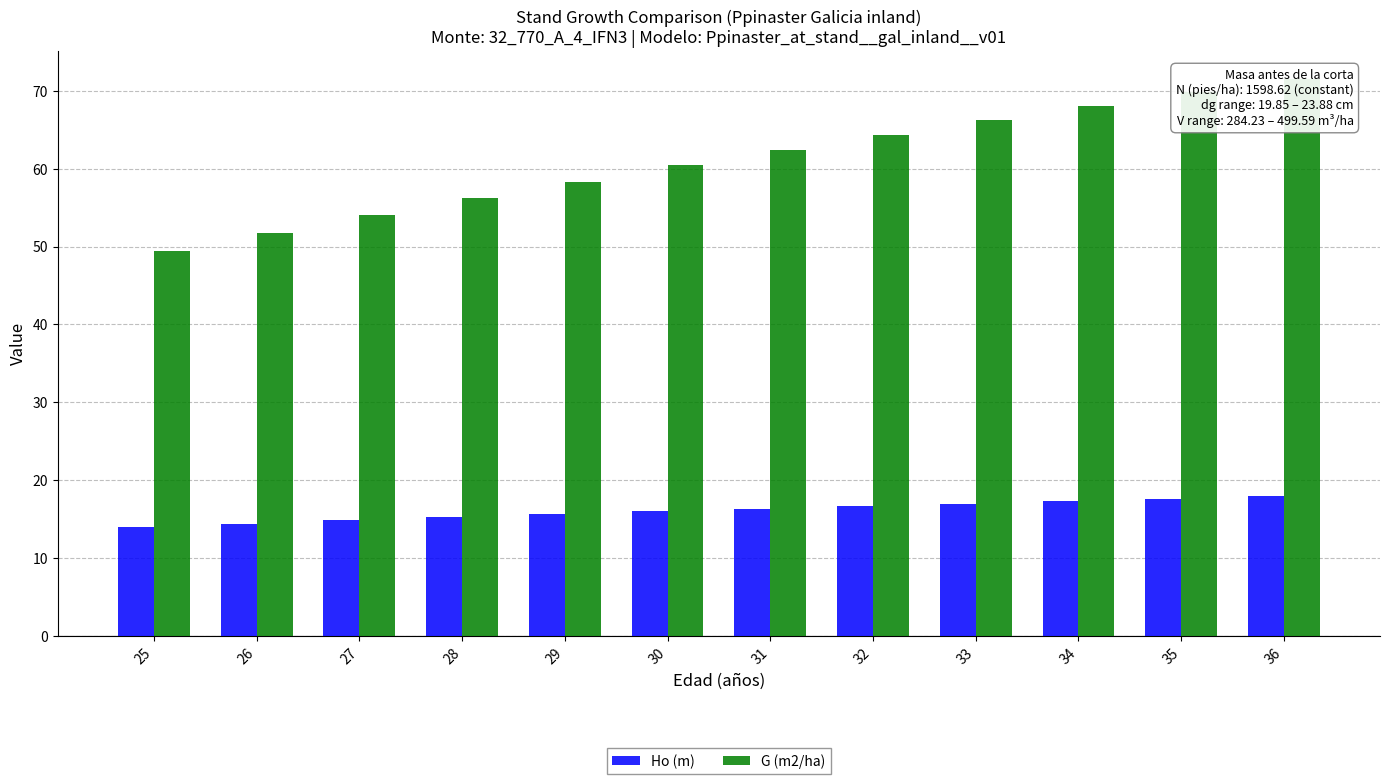

How many values in the Ho (m) series are below 16?

6